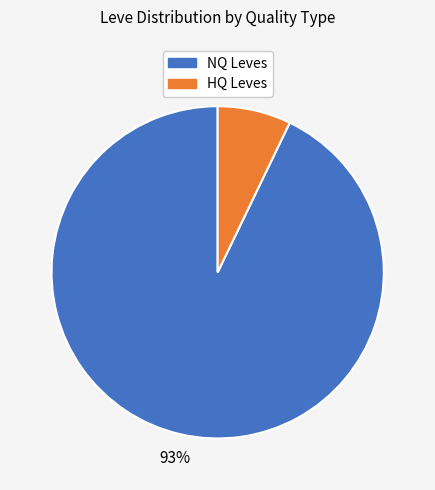

To the nearest percent, what is the difference between the largest and smallest slice percentages?

86%